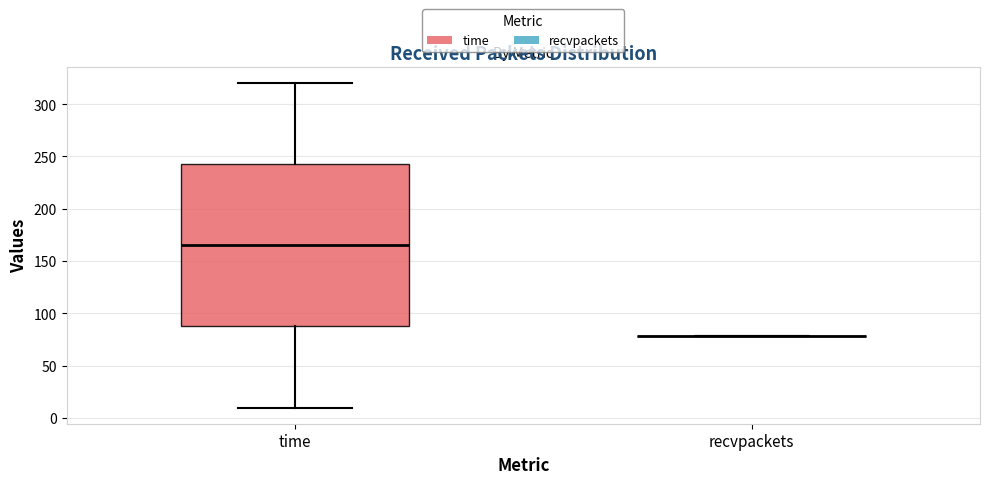

Reading left to right, read every box against the y-axis: the position of its median line, the range the box covers, and the ends of its whiskers. The values are not printed on the chart, so give them approximately, as read against the axis.

time: median 165, box 90 to 245, whiskers 10 to 320
recvpackets: box collapsed to a line at 80, whiskers 80 to 80